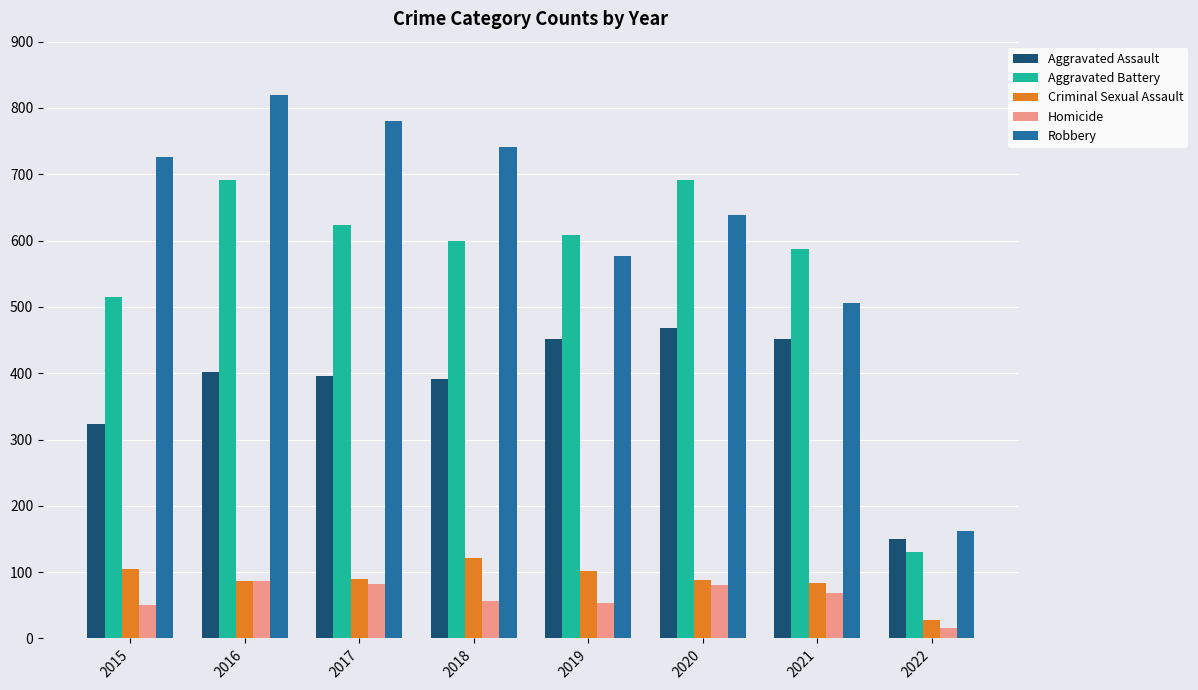

How many values in the Criminal Sexual Assault series are below 90?

4